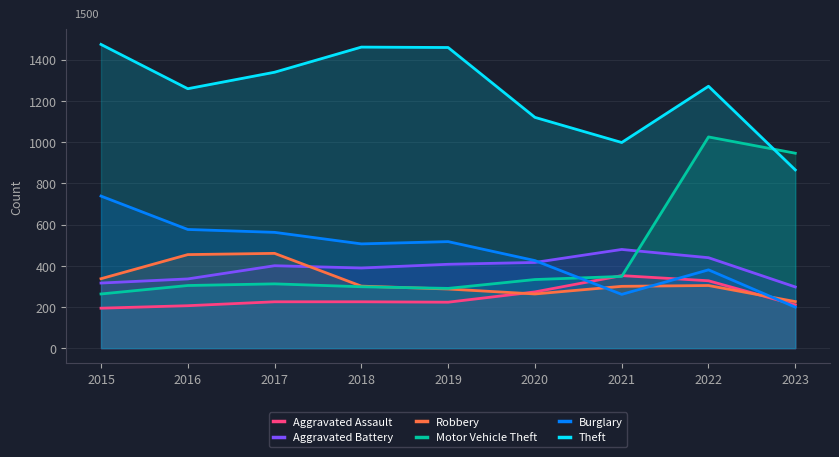

True or false: Robbery has a value of 460 at 2017.

True